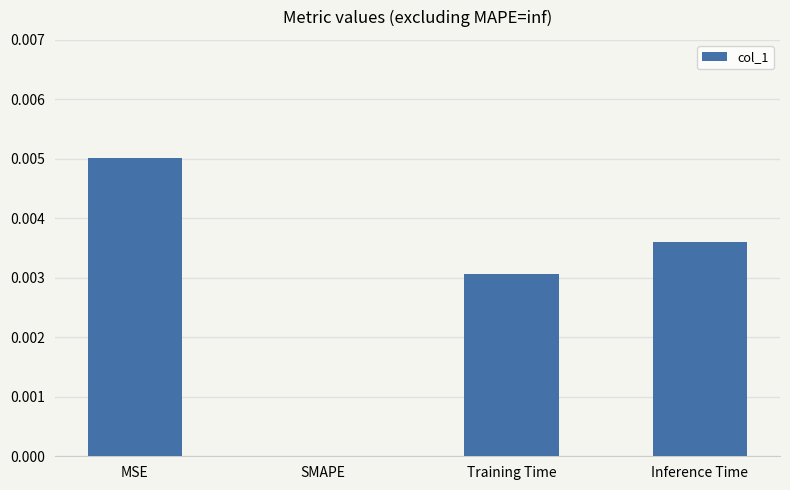

Count the values in the range 0 to 1.

4